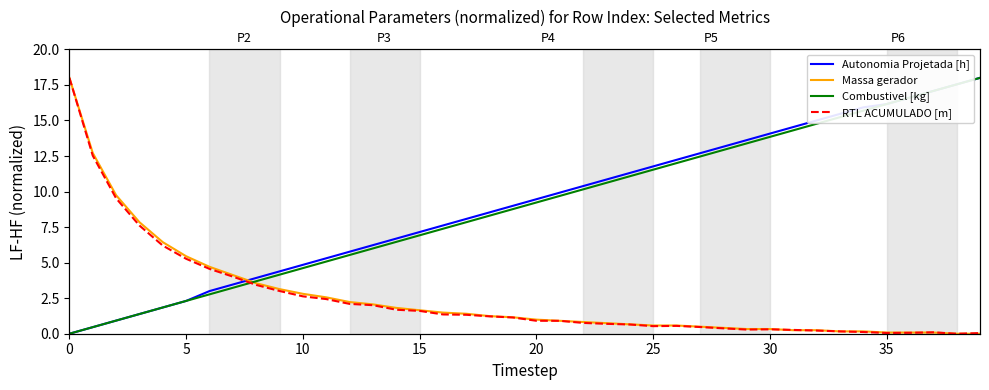

What are all the series names shown in the legend?

Autonomia Projetada [h], Massa gerador, Combustivel [kg], RTL ACUMULADO [m]